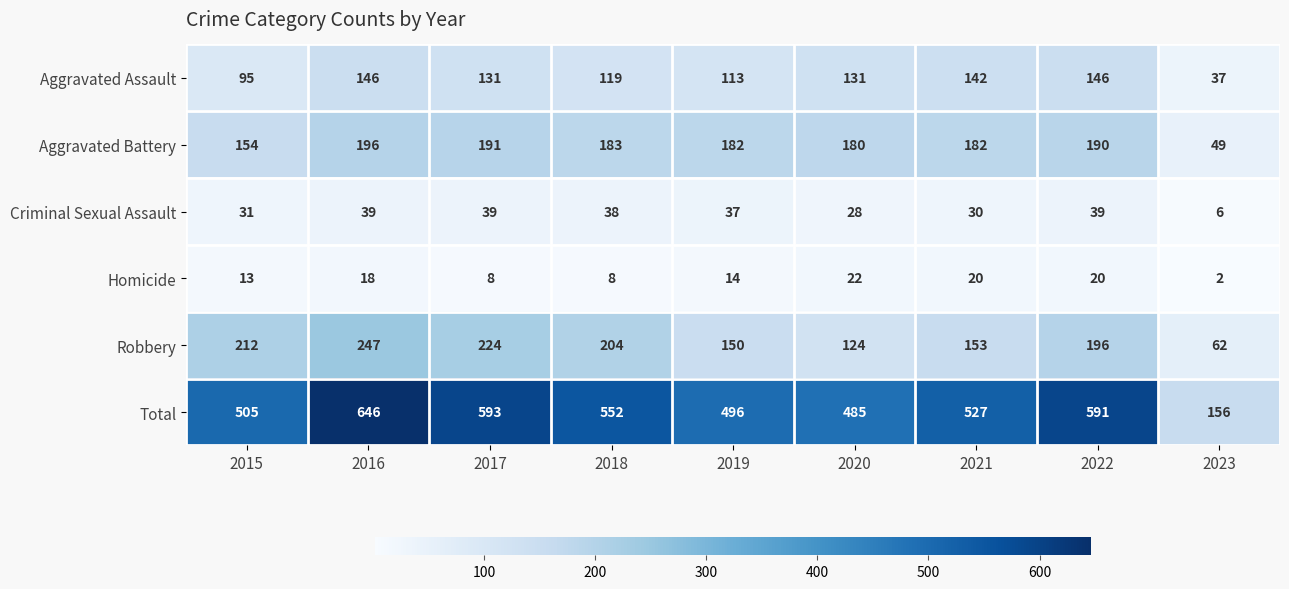

Which label corresponds to the largest value in the chart?

2016